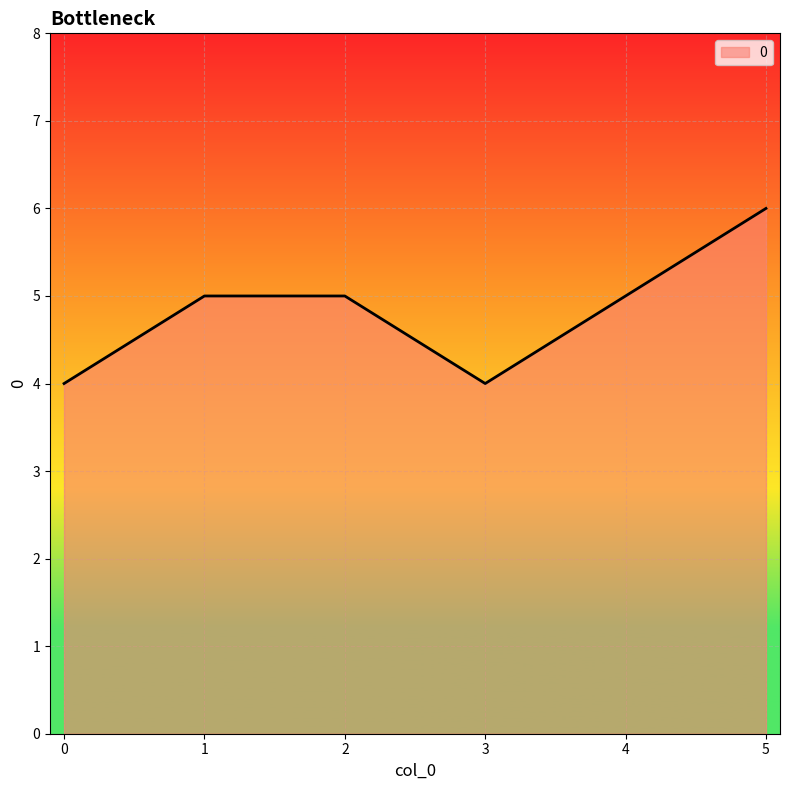

What is the ratio of the value at 5 to the value at 0?

1.5